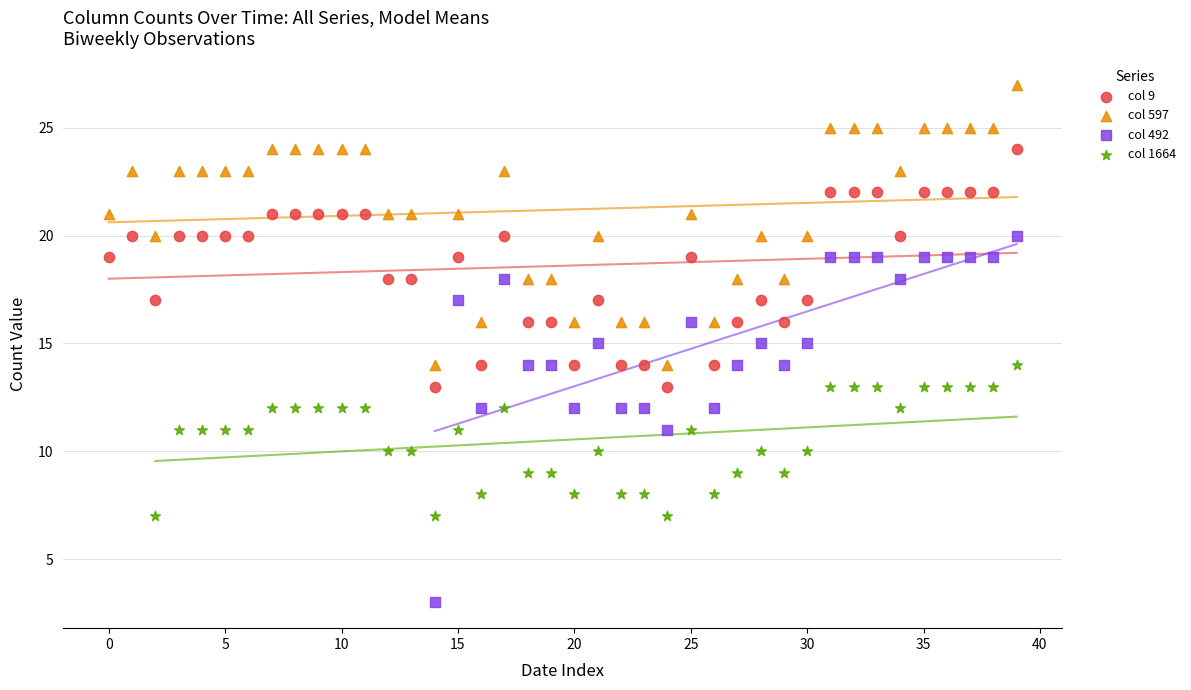

Which series reaches the minimum Y coordinate?

col 492